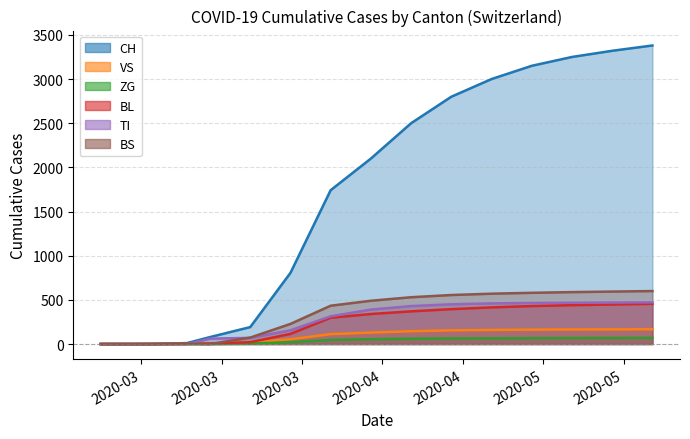

True or false: CH has more than 2 points higher than both neighbors.

False